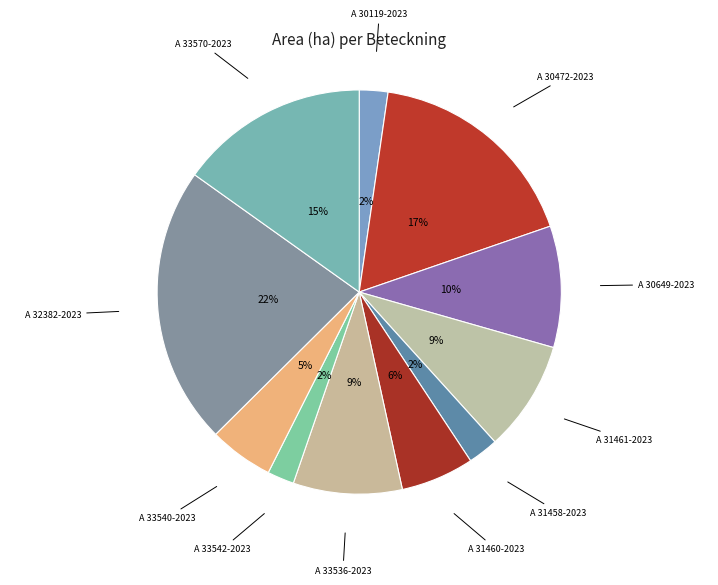

To the nearest percent, what portion does A 33542-2023 represent?

2%